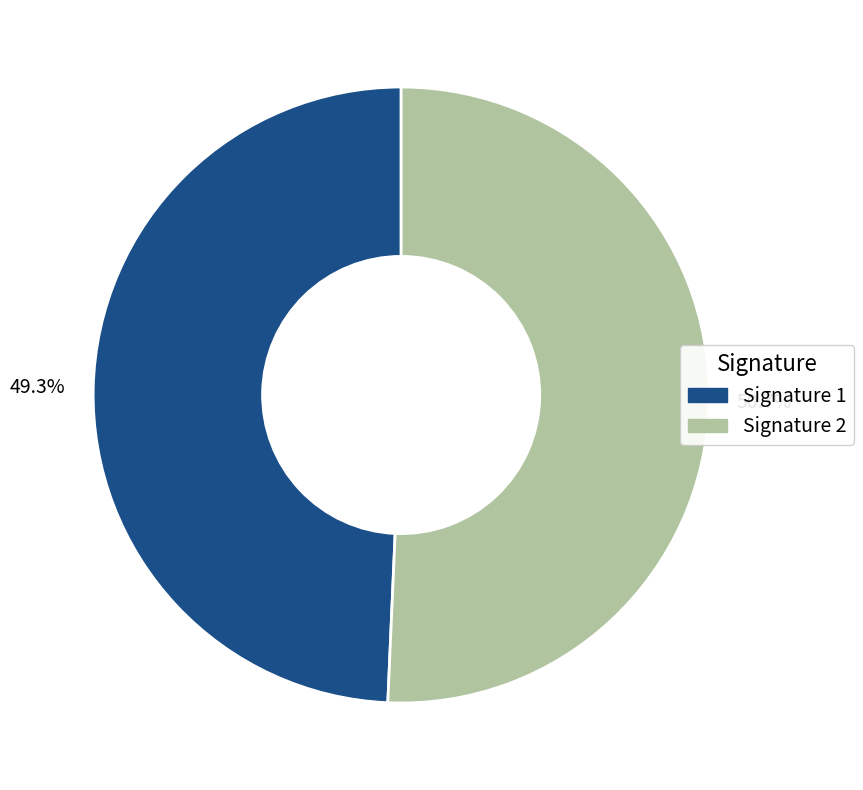

What percentage do Signature 1 and Signature 2 together represent?

100.0%